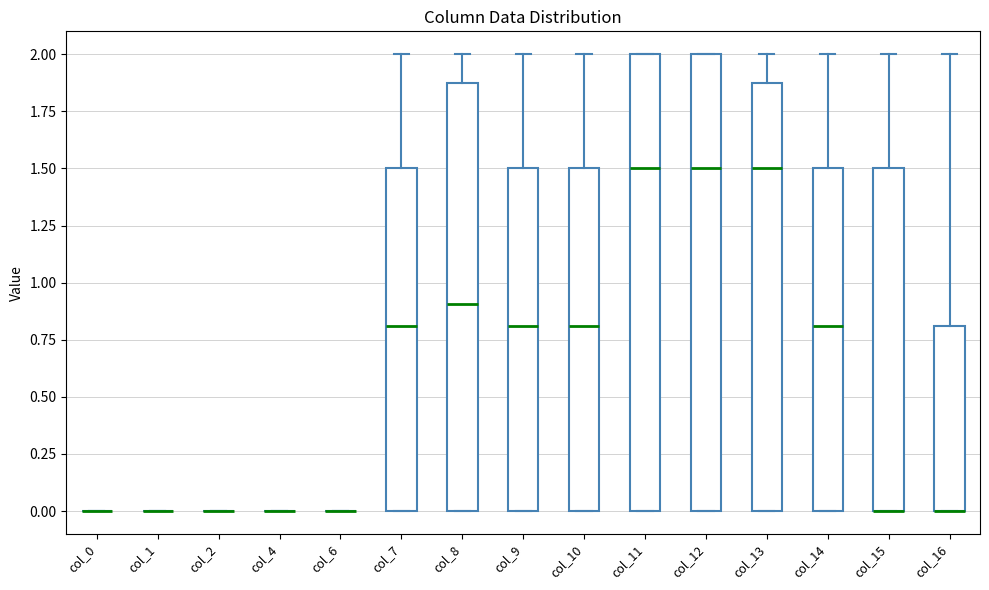

Reading left to right, read every box against the y-axis: the position of its median line, the range the box covers, and the ends of its whiskers. The values are not printed on the chart, so give them approximately, as read against the axis.

col_0: box collapsed to a line at 0.0, whiskers 0.0 to 0.0
col_1: box collapsed to a line at 0.0, whiskers 0.0 to 0.0
col_2: box collapsed to a line at 0.0, whiskers 0.0 to 0.0
col_4: box collapsed to a line at 0.0, whiskers 0.0 to 0.0
col_6: box collapsed to a line at 0.0, whiskers 0.0 to 0.0
col_7: median 0.8, box 0.0 to 1.5, whiskers 0.0 to 2.0
col_8: median 0.9, box 0.0 to 1.9, whiskers 0.0 to 2.0
col_9: median 0.8, box 0.0 to 1.5, whiskers 0.0 to 2.0
col_10: median 0.8, box 0.0 to 1.5, whiskers 0.0 to 2.0
col_11: median 1.5, box 0.0 to 2.0, whiskers 0.0 to 2.0
col_12: median 1.5, box 0.0 to 2.0, whiskers 0.0 to 2.0
col_13: median 1.5, box 0.0 to 1.9, whiskers 0.0 to 2.0
col_14: median 0.8, box 0.0 to 1.5, whiskers 0.0 to 2.0
col_15: median 0.0 (drawn on the box's lower edge), box 0.0 to 1.5, whiskers 0.0 to 2.0
col_16: median 0.0 (drawn on the box's lower edge), box 0.0 to 0.8, whiskers 0.0 to 2.0